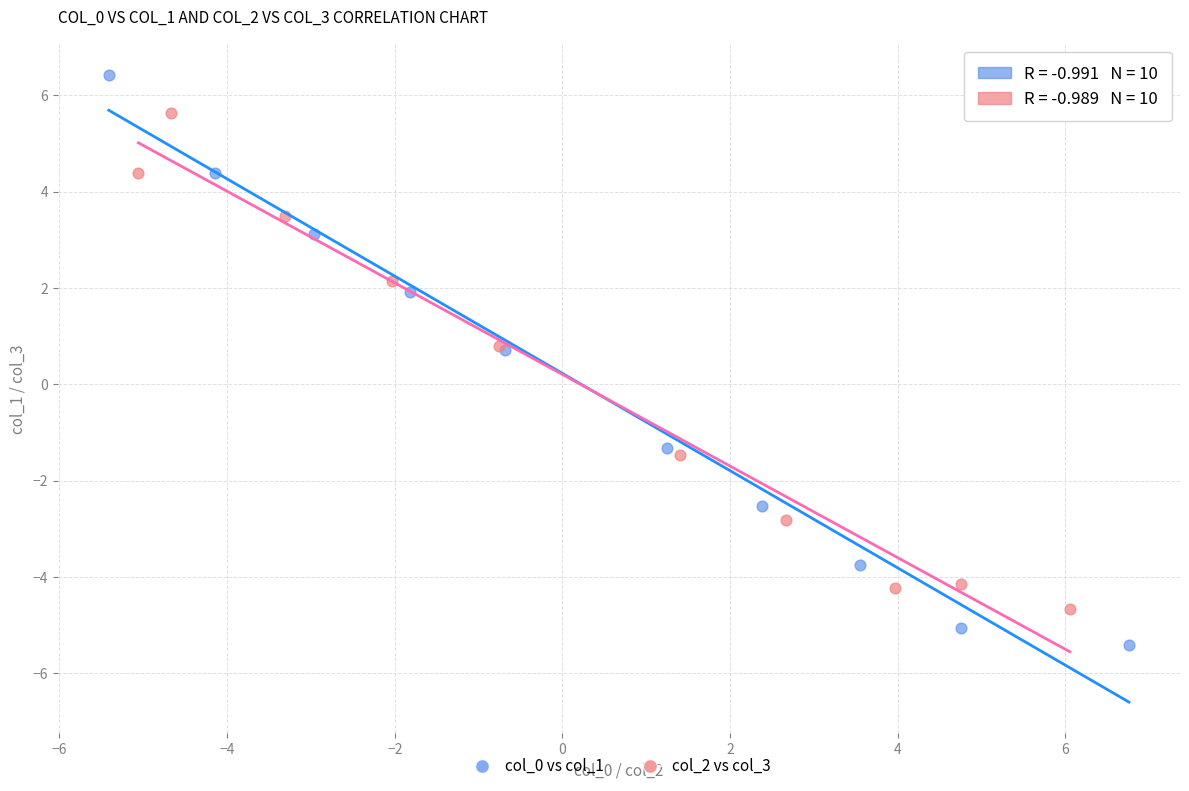

Which series has the widest spread of Y values?

col_0 vs col_1